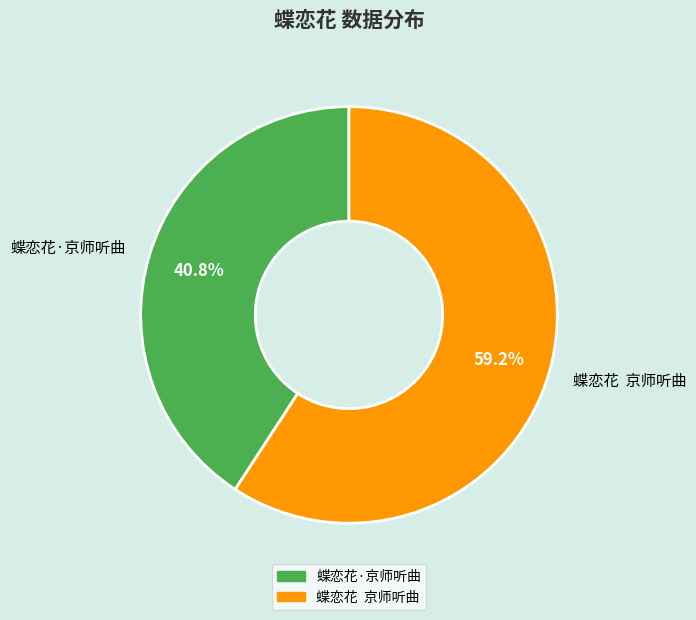

Approximately how many times larger is the value at 蝶恋花·京师听曲 compared to 蝶恋花 京师听曲?

0.7